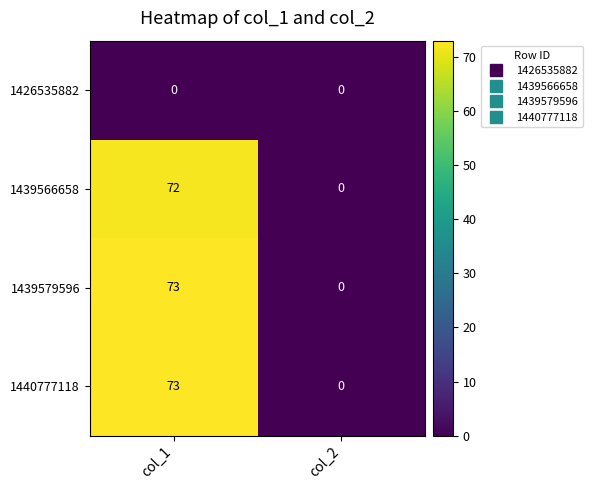

What is the sum of the 1439579596 values at col_1 and col_2?

73